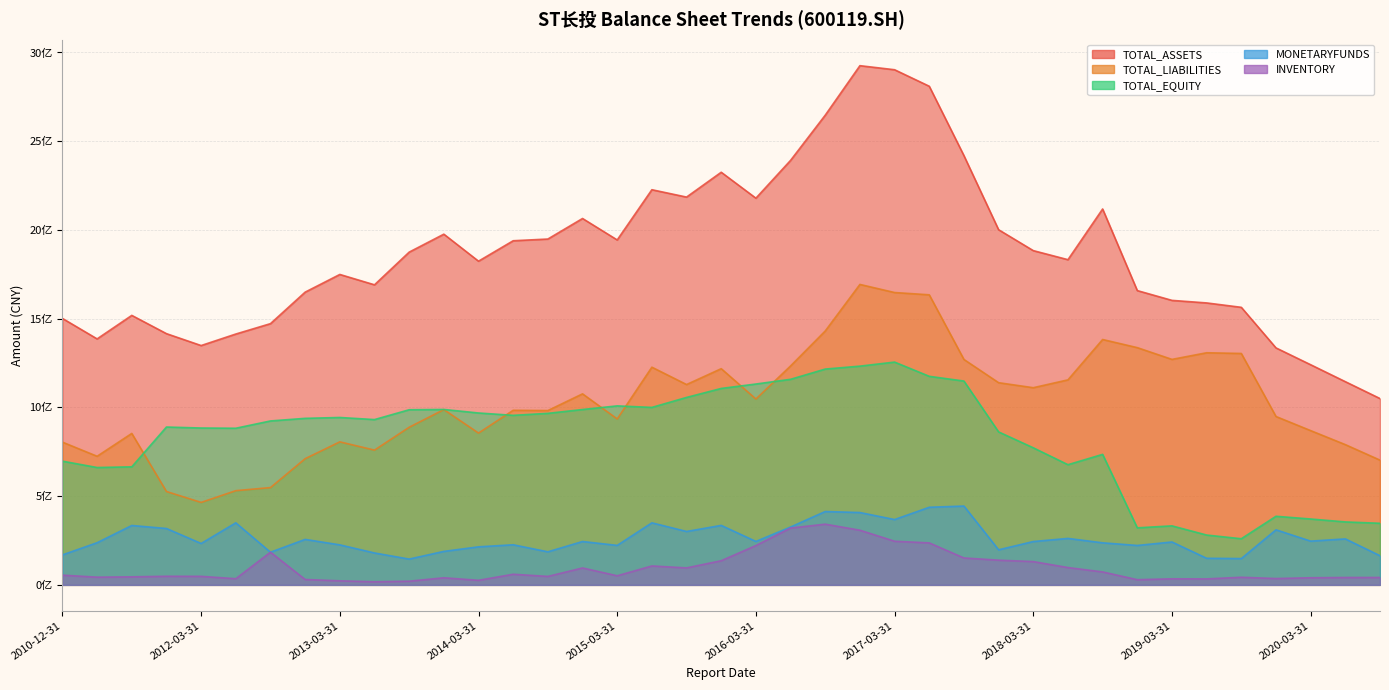

Is it true that TOTAL_EQUITY equals 1342094855.0 at 2017-12-31?

False